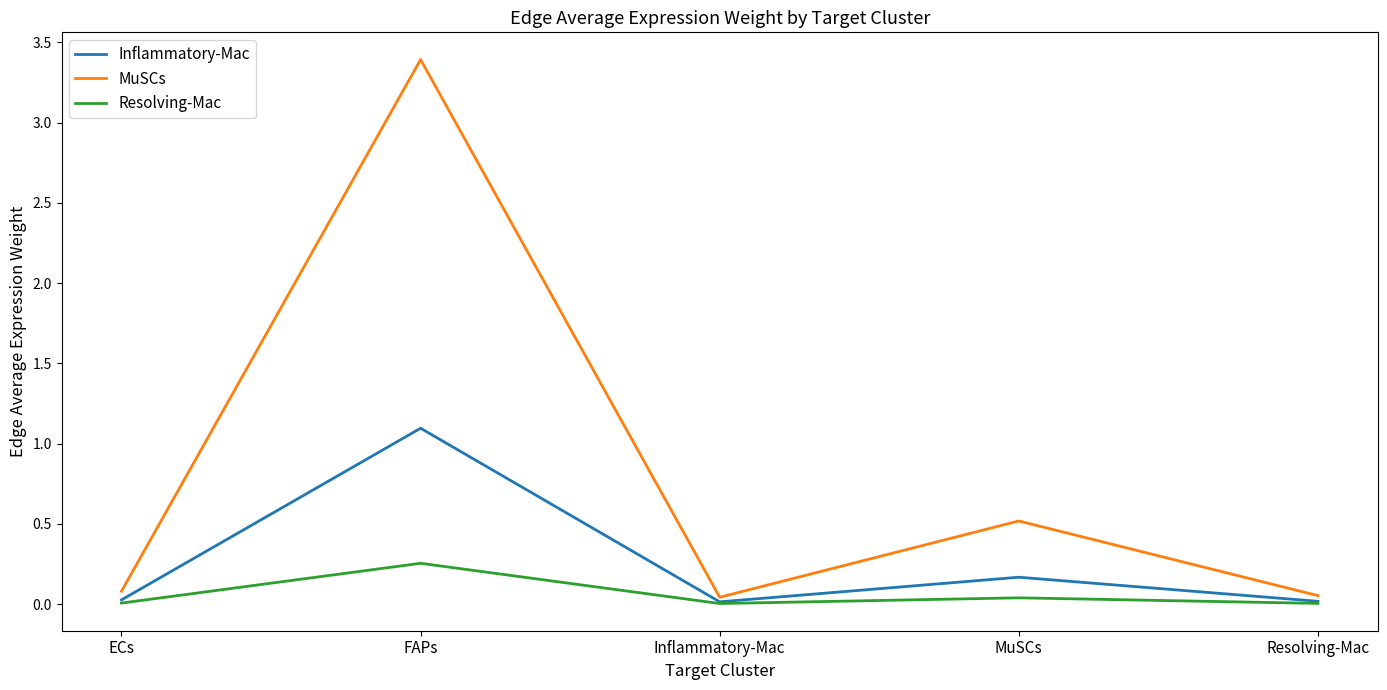

The value of MuSCs at FAPs is 3.4. True or false?

True